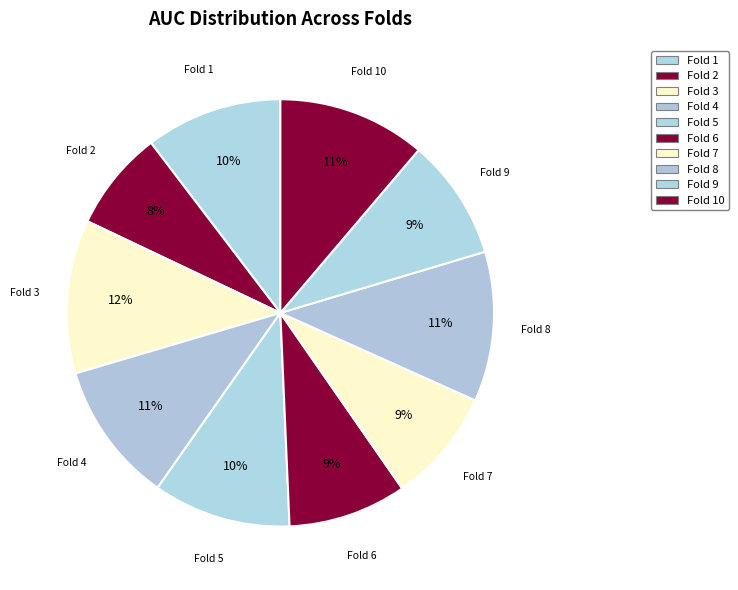

What is the smallest slice in the pie chart?

Fold 2